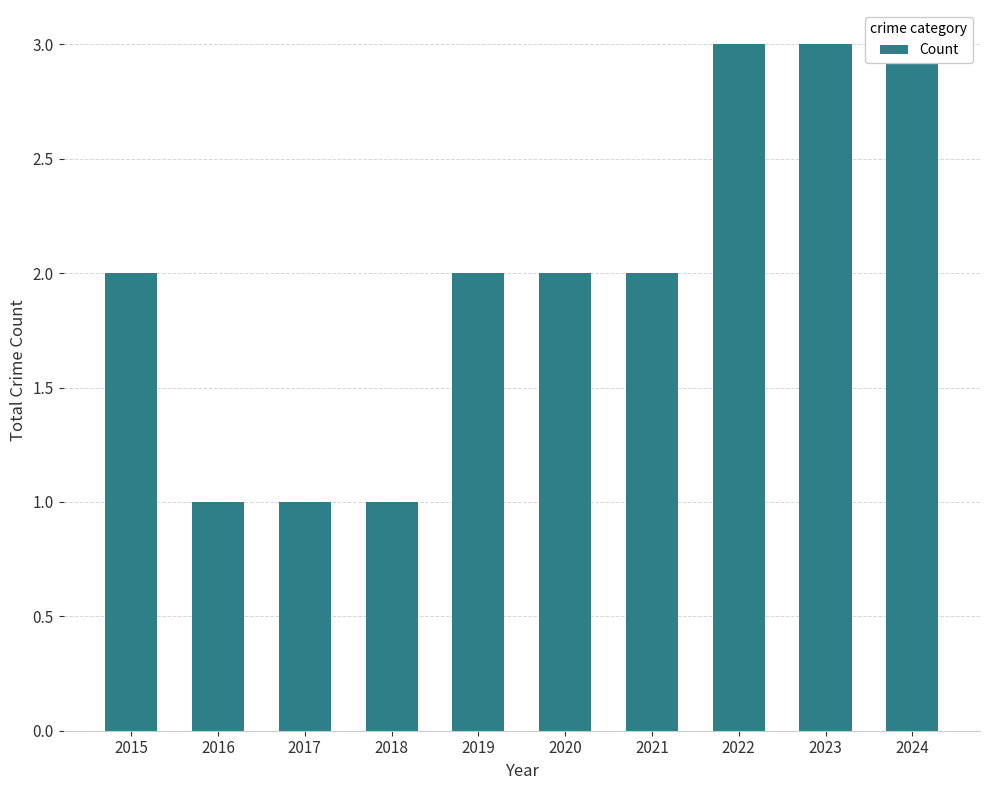

What is the value of the 8th bar from the left?

3